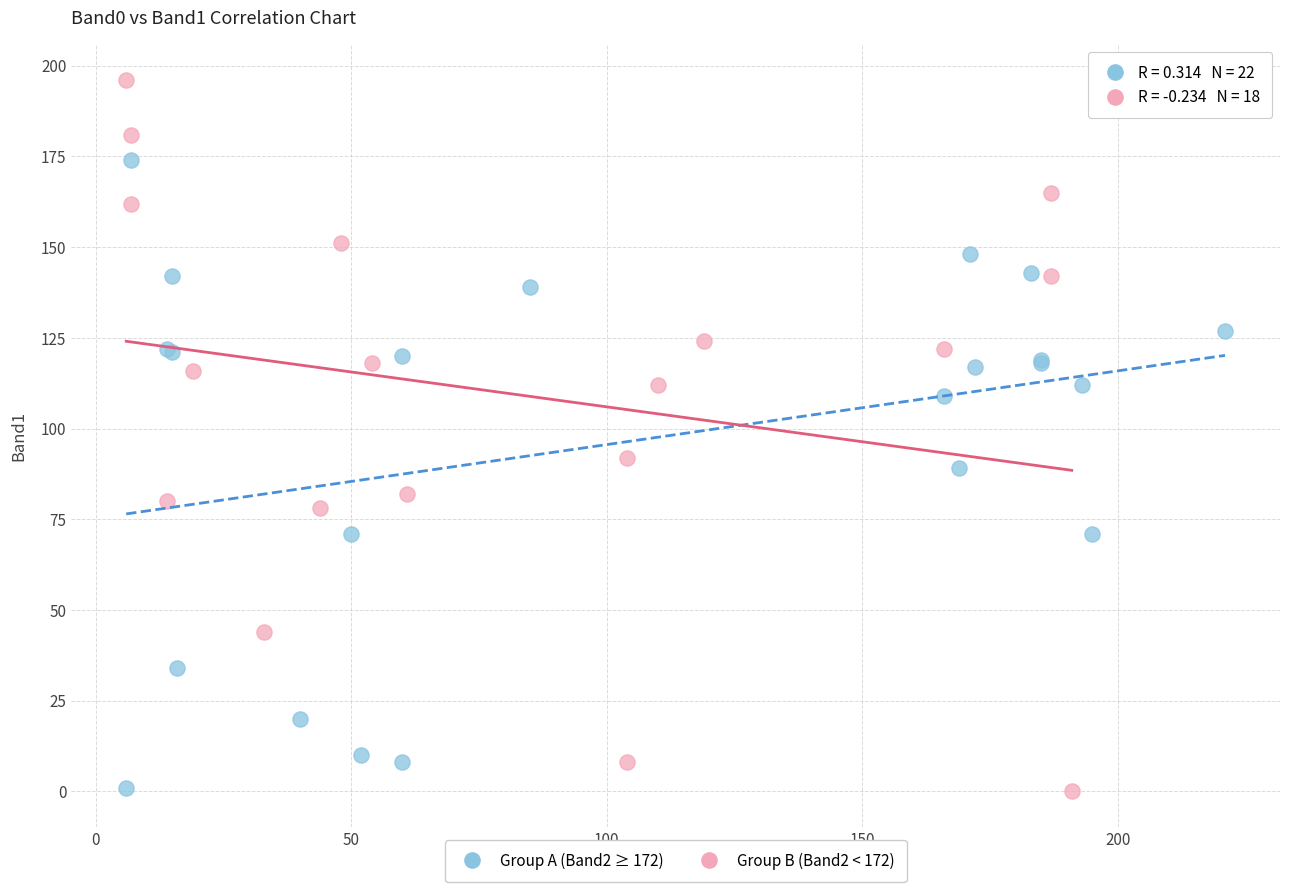

What are all the series names shown in the legend?

Group A (Band2 ≥ 172), Group B (Band2 < 172)